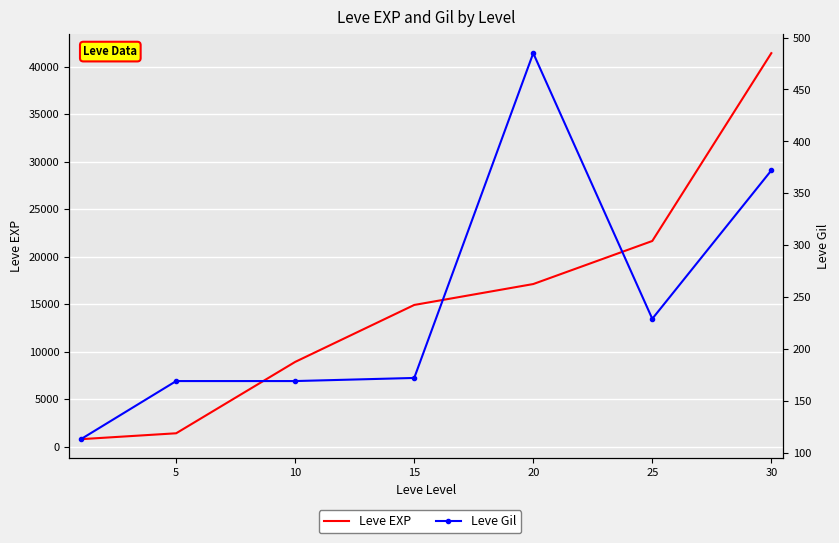

Which series changed the most between 20 and 25?

Leve EXP